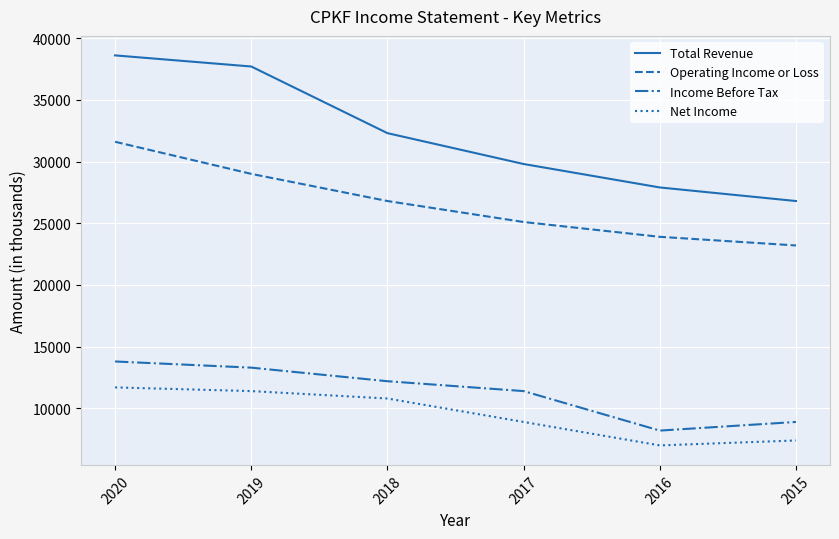

True or false: Total Revenue and Net Income cross at least once.

False